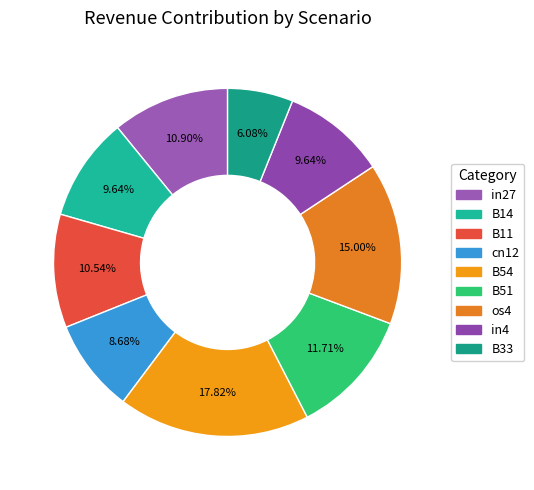

Is the sum of B33 and in4 greater than half?

No